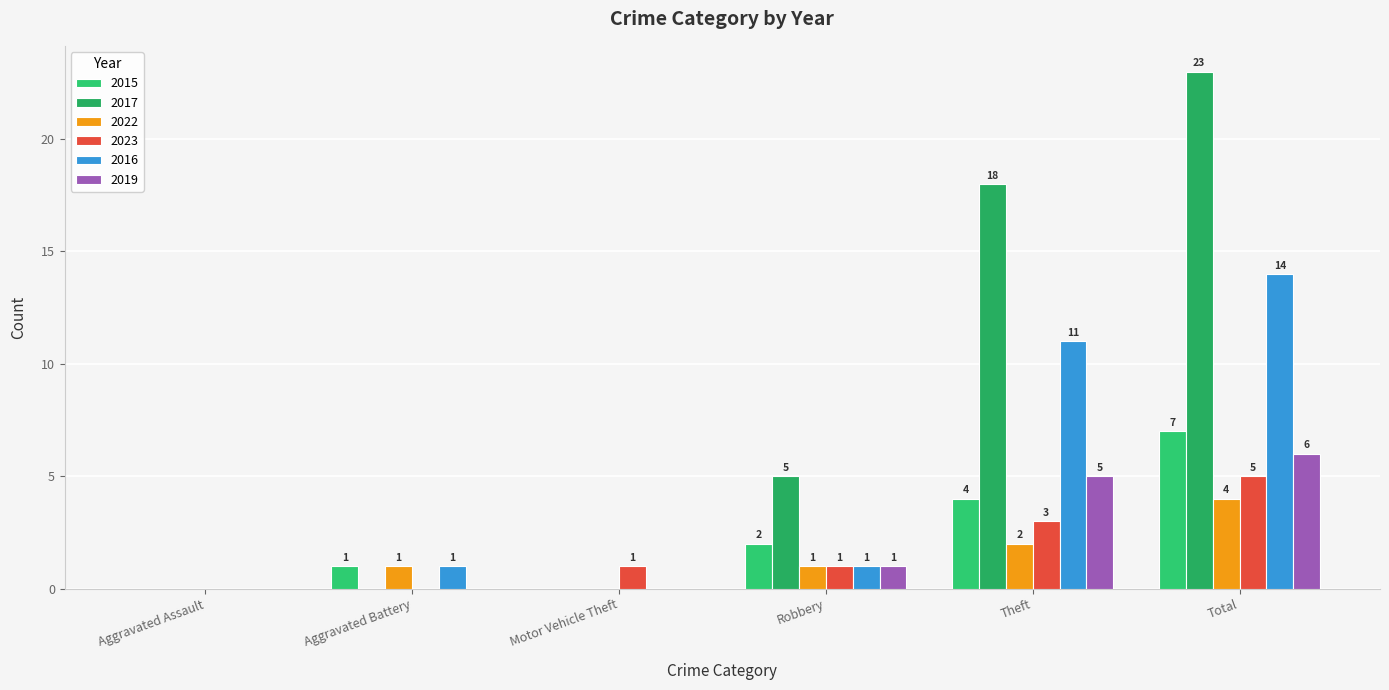

At how many categories does at least one series exceed 20?

1